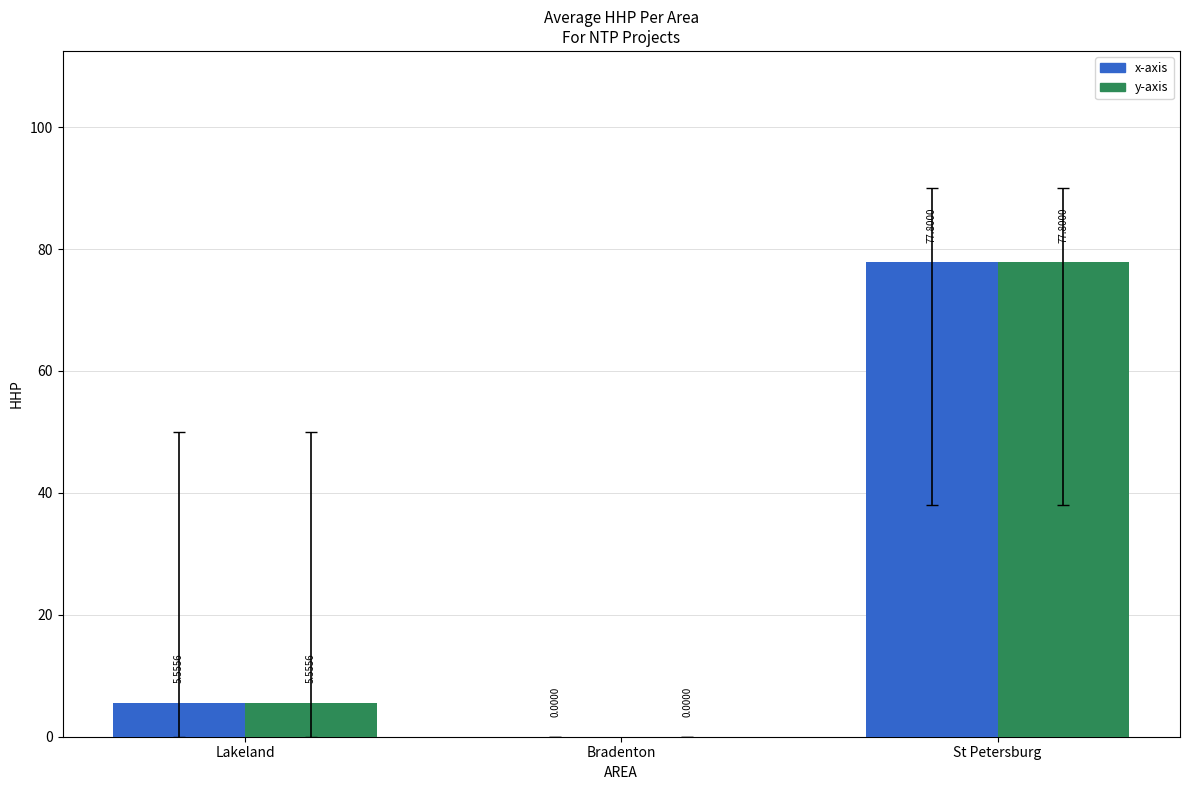

Count the number of data series in this chart.

2